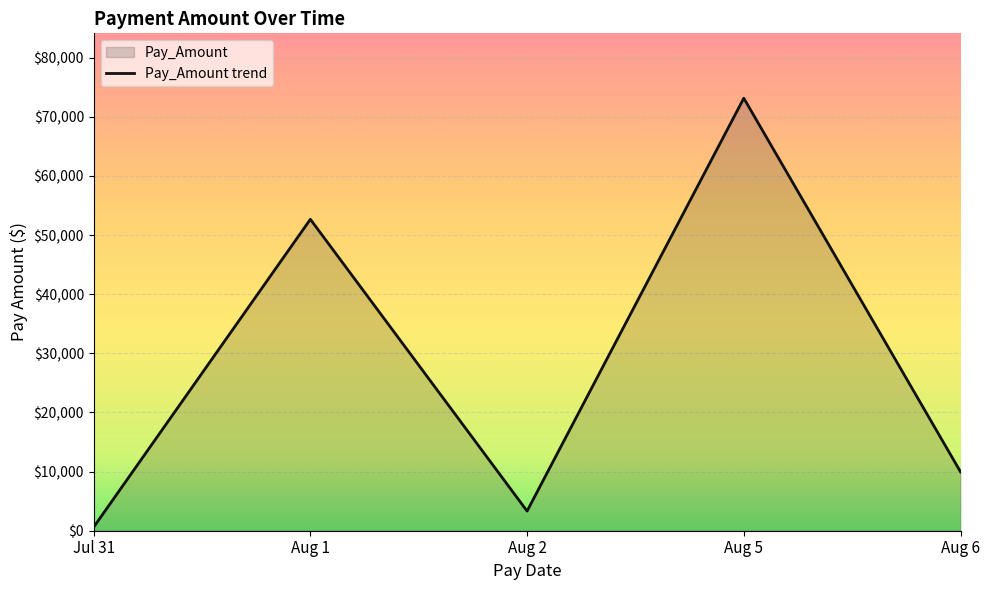

What is the label of the 3rd point from the right?

Aug 2